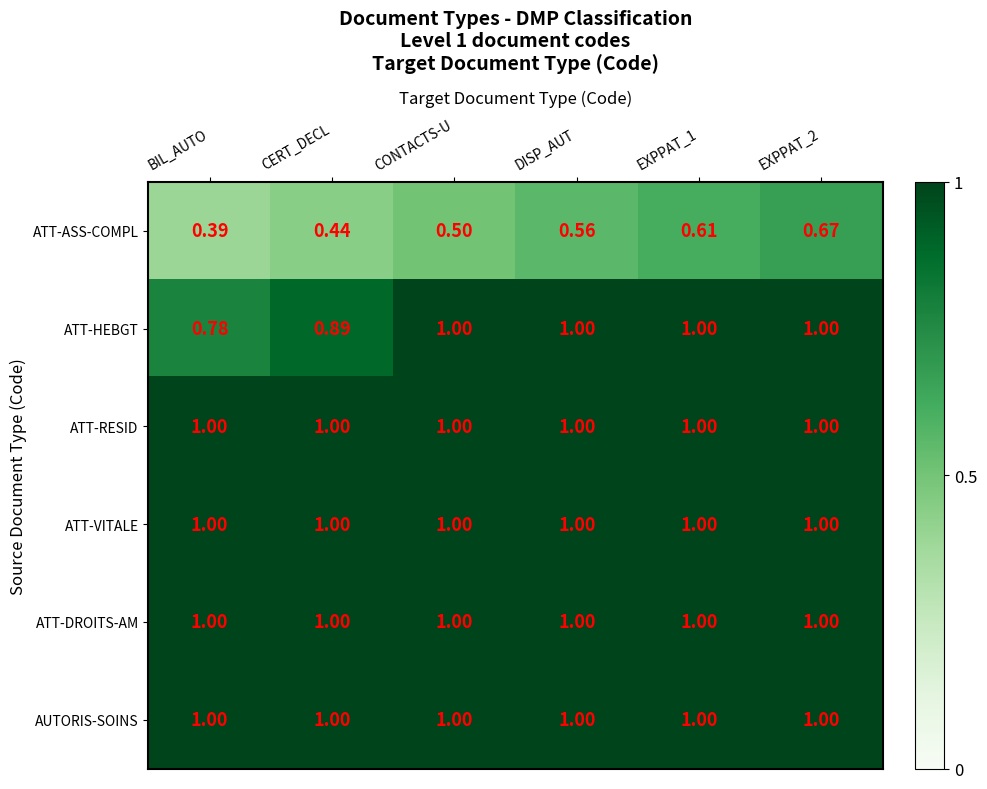

Between BIL_AUTO and CERT_DECL, which series saw the biggest shift?

ATT-HEBGT